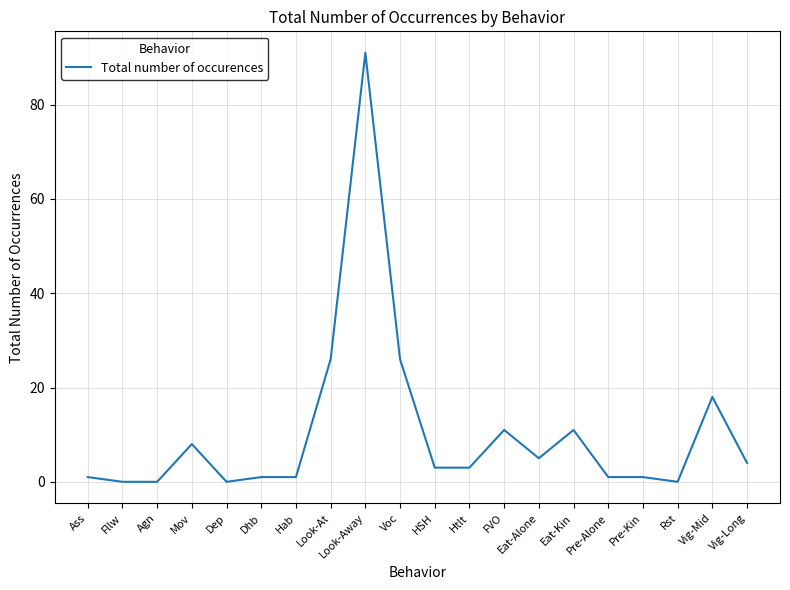

At which label does the data first exceed 3?

Mov